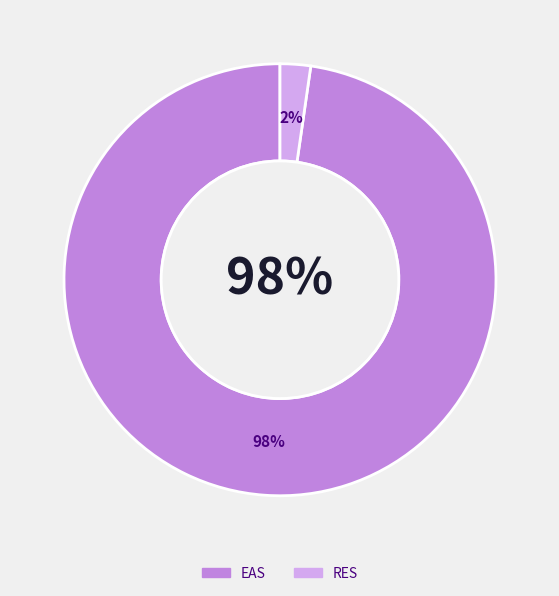

Count the number of slices in the pie.

4